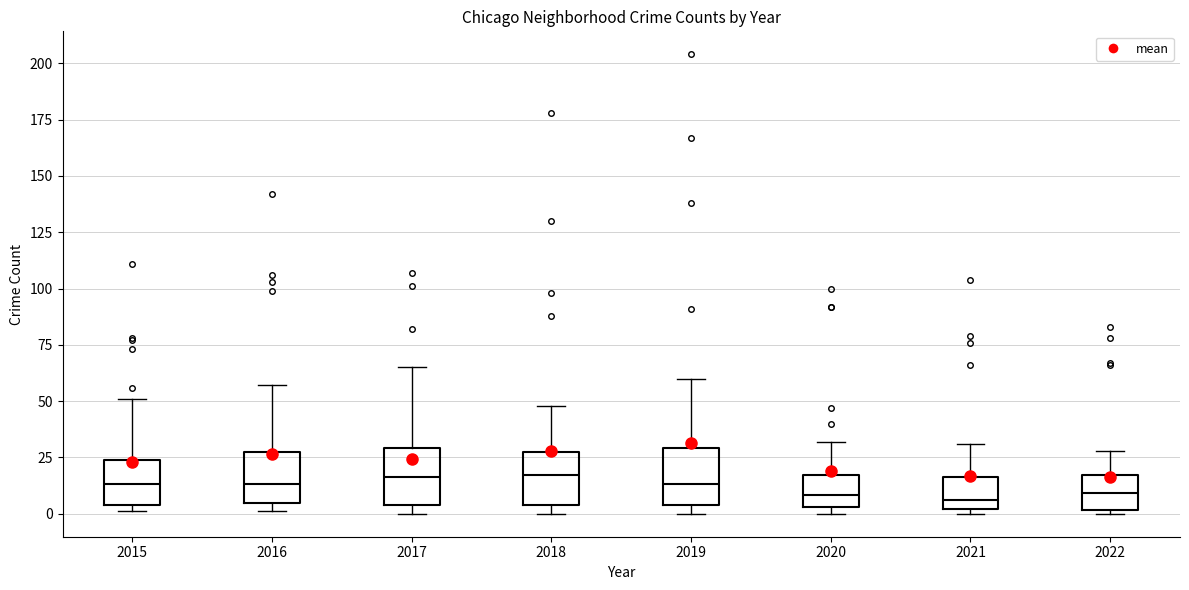

Reading left to right, transcribe this box plot: for each box, give where its median line is, the range the box spans, and where its two whiskers end, as read against the y-axis. The values are not printed on the chart, so give them approximately, as read against the axis.

2015: median 15, box 5 to 25, whiskers 0 to 50
2016: median 15, box 5 to 25, whiskers 0 to 55
2017: median 15, box 5 to 30, whiskers 0 to 65
2018: median 15, box 5 to 25, whiskers 0 to 50
2019: median 15, box 5 to 30, whiskers 0 to 60
2020: median 10, box 5 to 15, whiskers 0 to 30
2021: median 5, box 0 to 15, whiskers 0 (just below the box's lower edge) to 30
2022: median 10, box 0 to 15, whiskers 0 (just below the box's lower edge) to 30